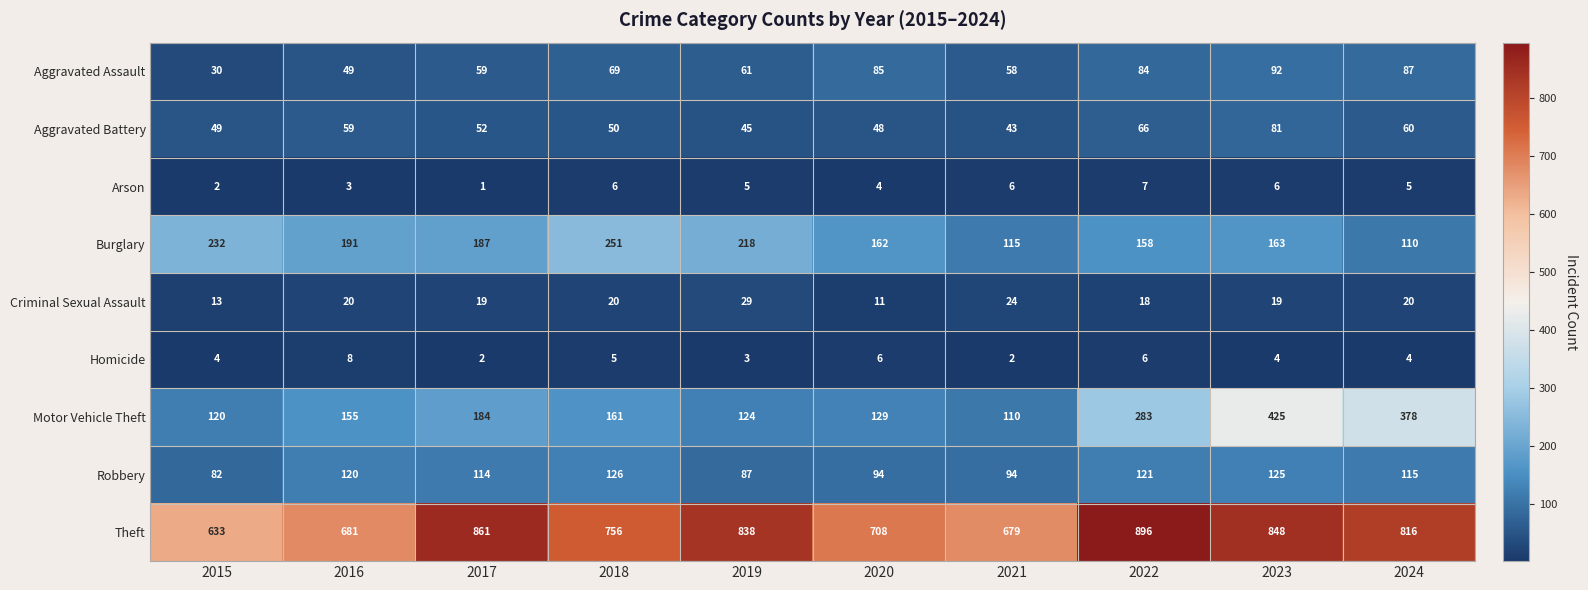

True or false: Criminal Sexual Assault has a value of 19 at 2023.

True